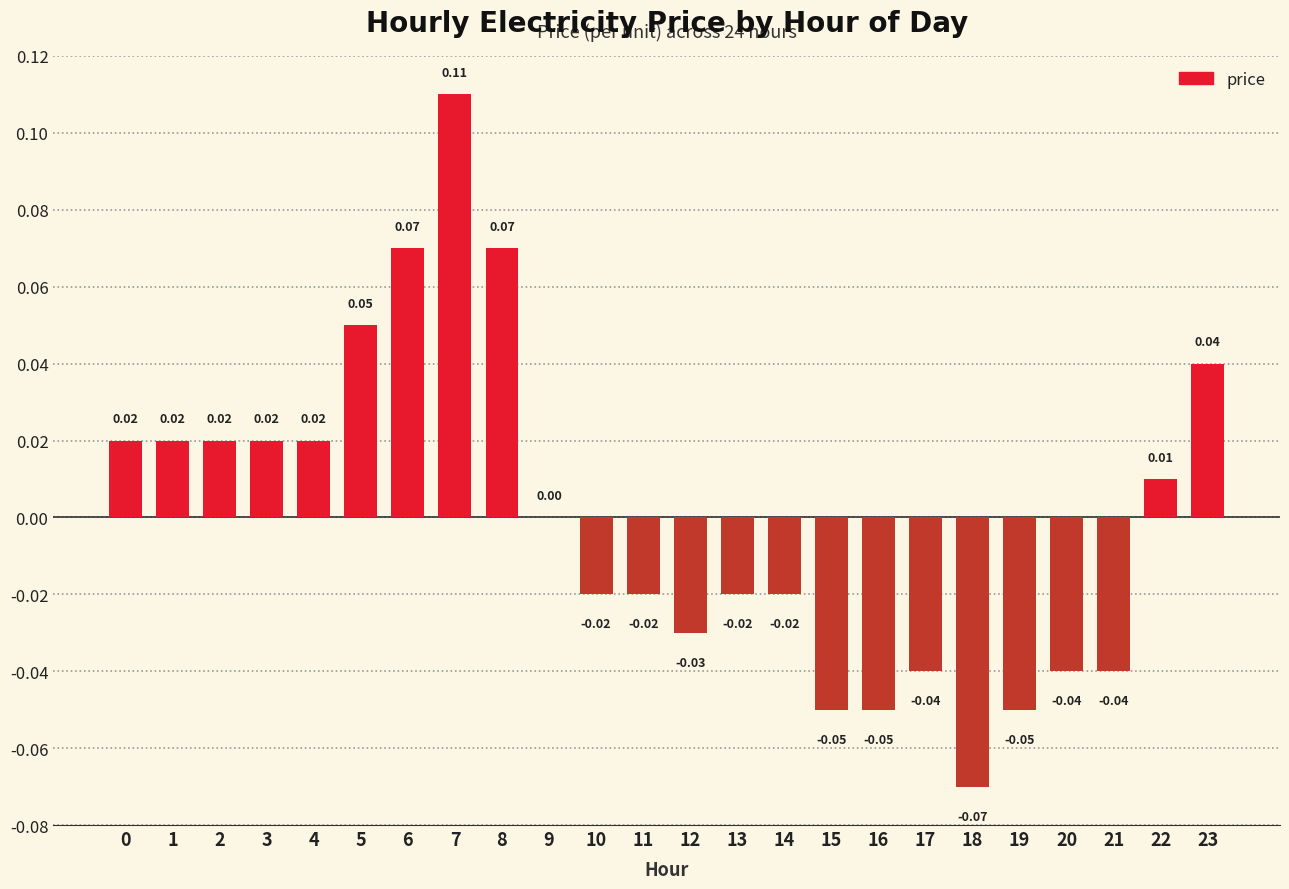

Between 21 and 15, which is larger?

21